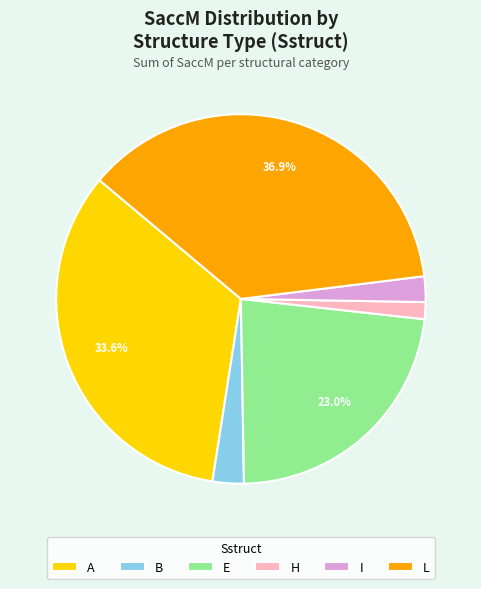

Is there a majority slice in this chart?

No